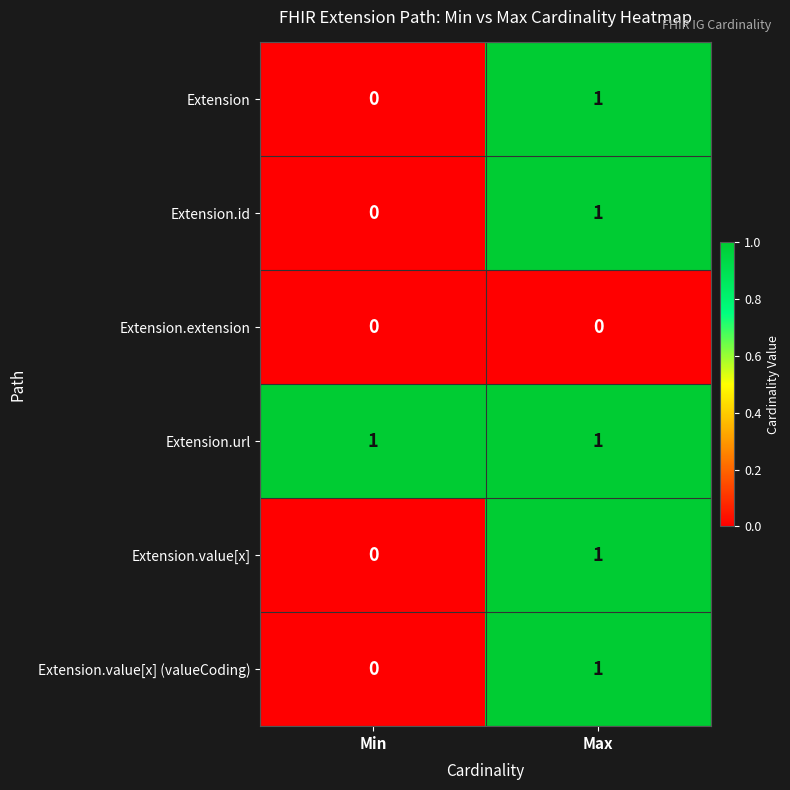

Reading left to right, transcribe all the data shown in this chart.

Extension: Min=0	Max=1
Extension.id: Min=0	Max=1
Extension.extension: Min=0	Max=0
Extension.url: Min=1	Max=1
Extension.value[x]: Min=0	Max=1
Extension.value[x] (valueCoding): Min=0	Max=1